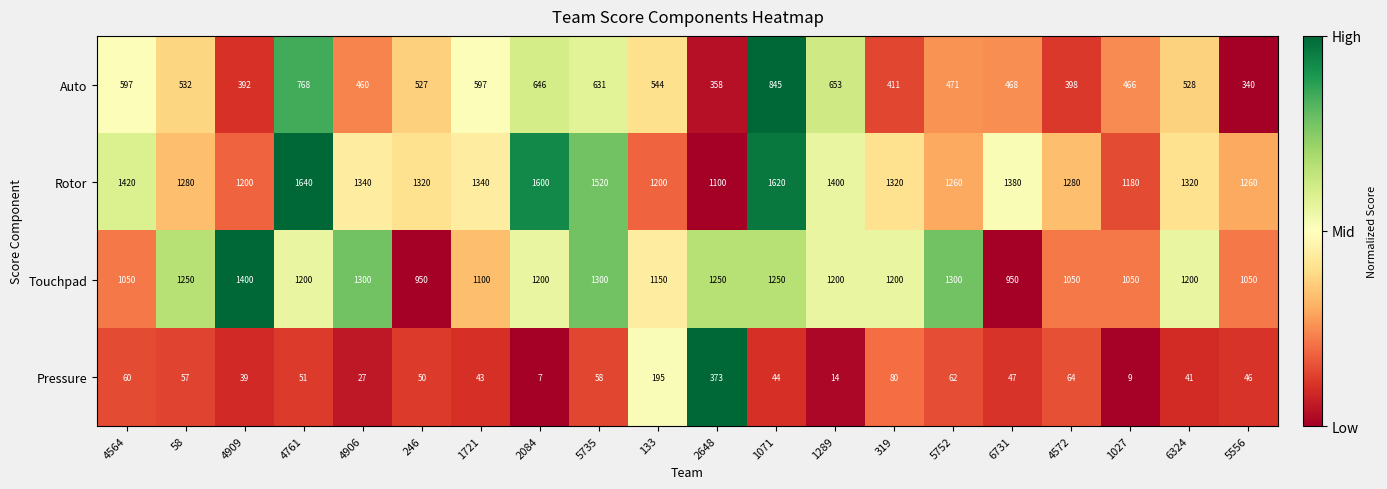

What is the sum of all Auto values?

10632